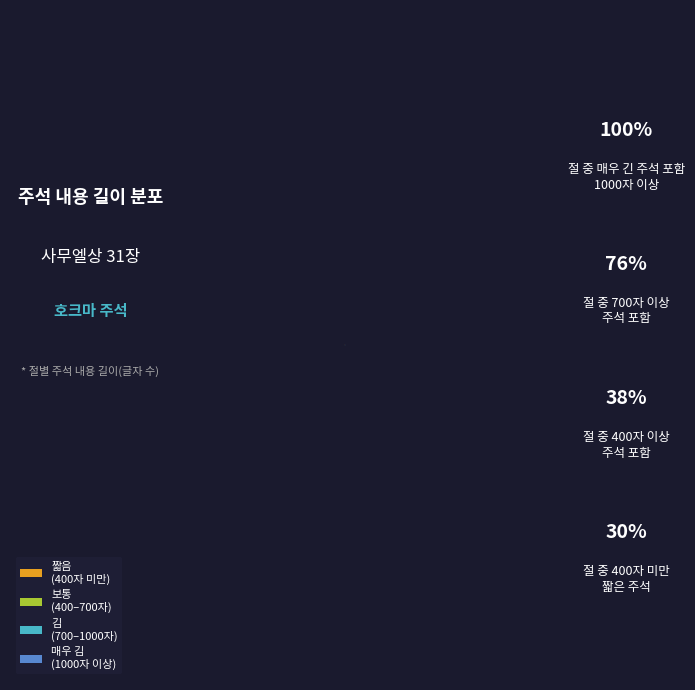

Rank the categories by value from lowest to highest.

보통 (400–700자), 매우 김 (1000자 이상), 짧음 (400자 미만), 김 (700–1000자)